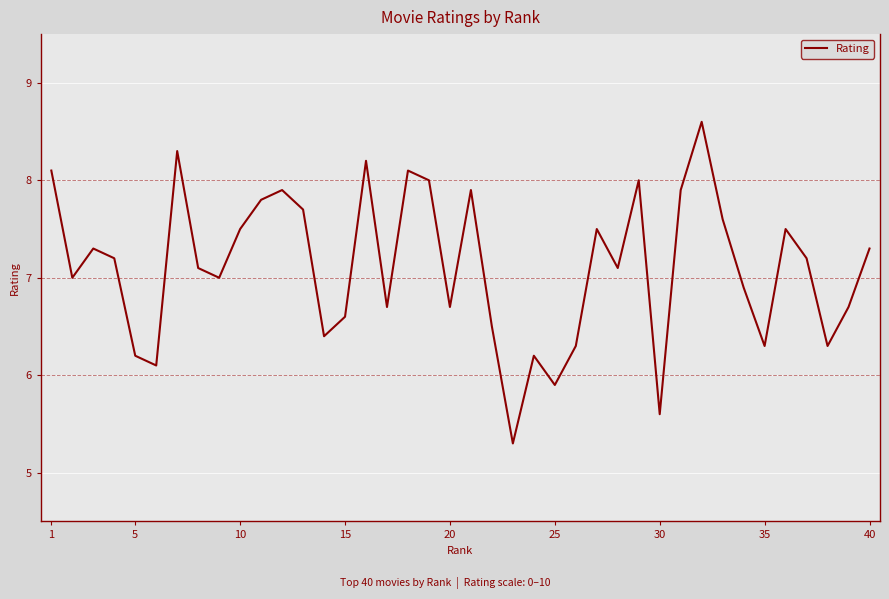

What is the smallest value displayed?

5.3